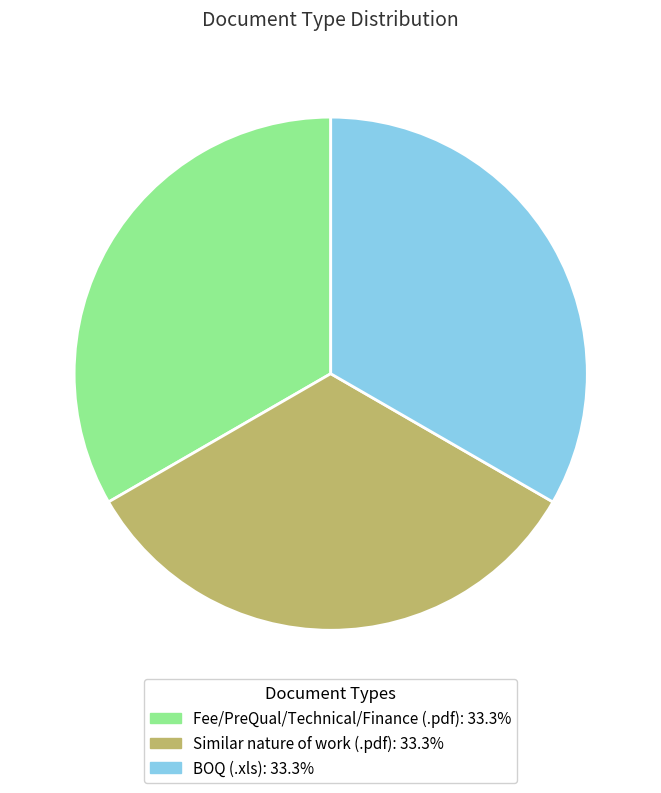

Is the sum of Fee/PreQual/Technical/Finance (.pdf): 33.3% and BOQ (.xls): 33.3% greater than half?

Yes